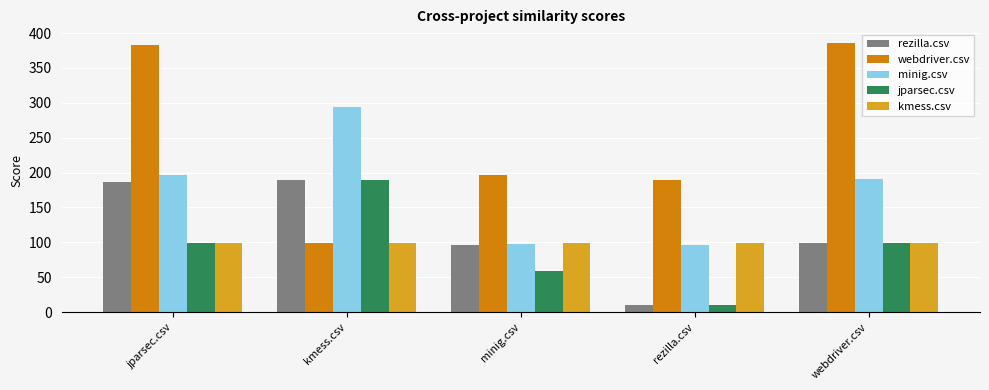

Between jparsec.csv and kmess.csv, which series saw the biggest shift?

webdriver.csv